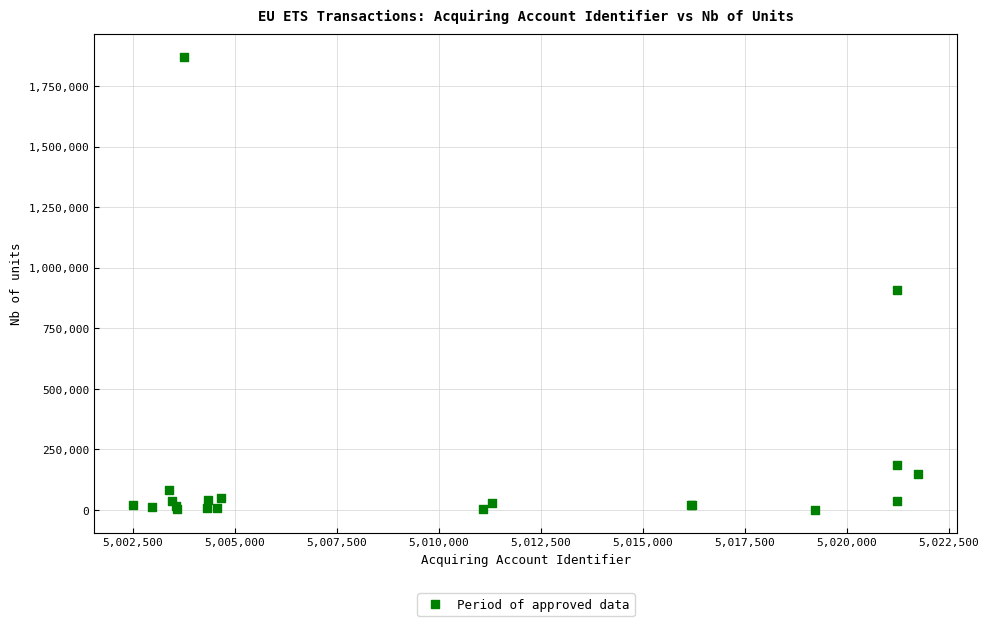

What Y value in the scatter plot is closest to 934915?

908680